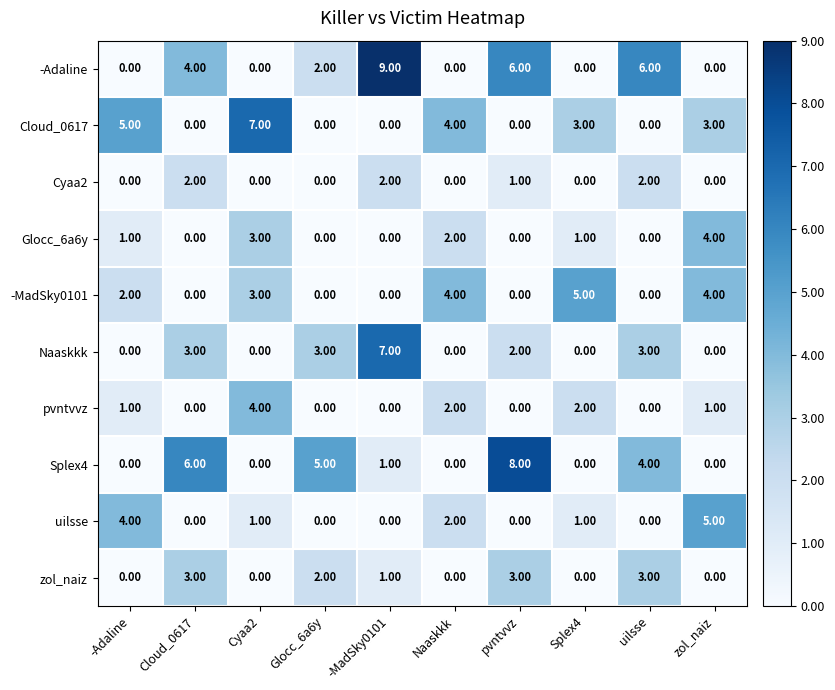

How many values in the -Adaline series are below 2?

5